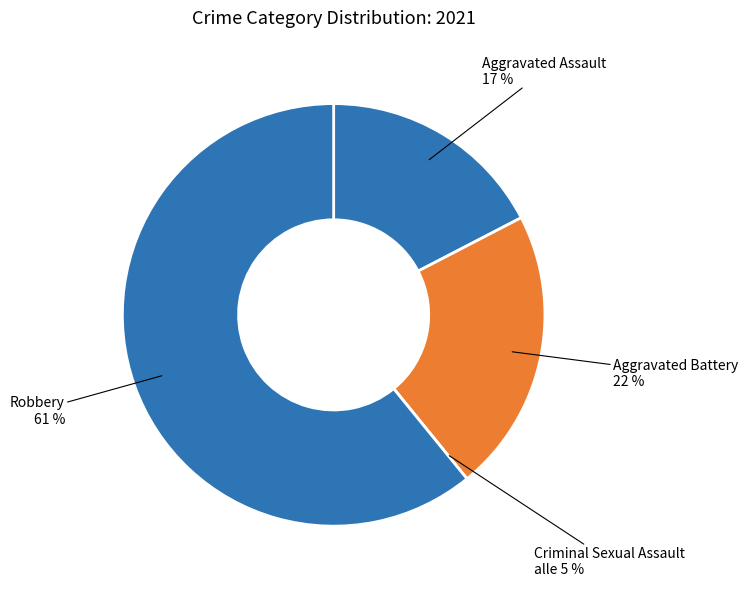

How many slices are in this pie chart?

4